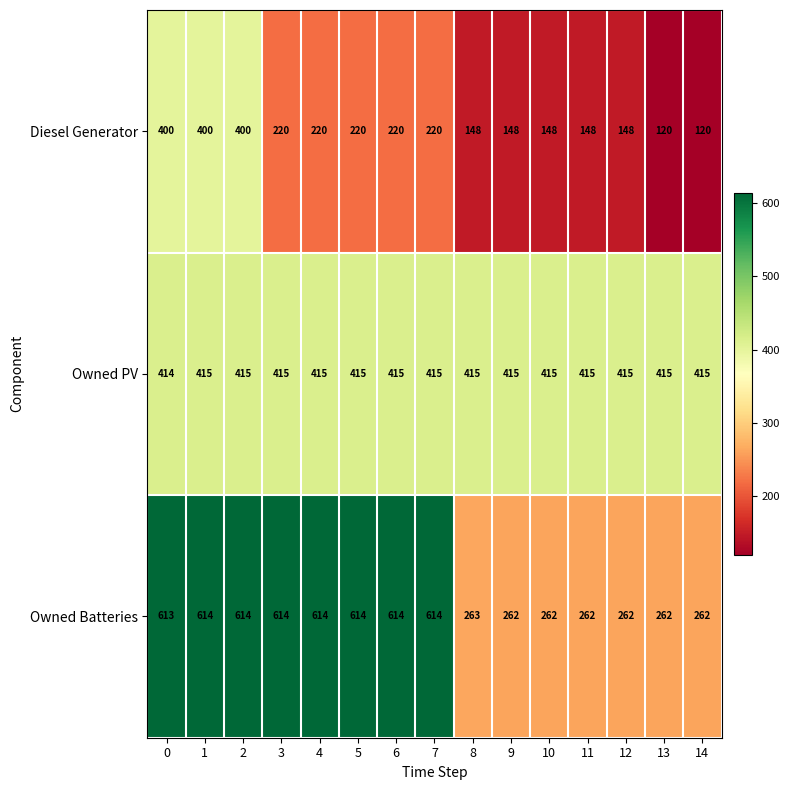

List the series in order of their overall mean, highest first.

Owned Batteries, Owned PV, Diesel Generator